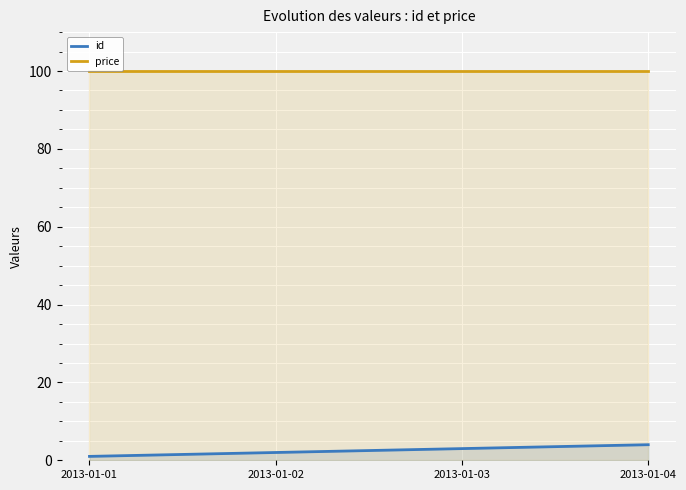

At how many categories does at least one series exceed 51?

4